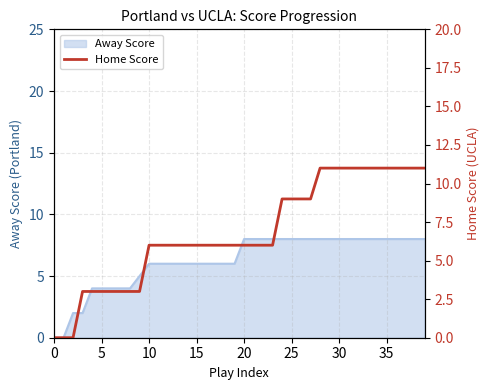

The value of Away Score at 10 is 6. True or false?

True